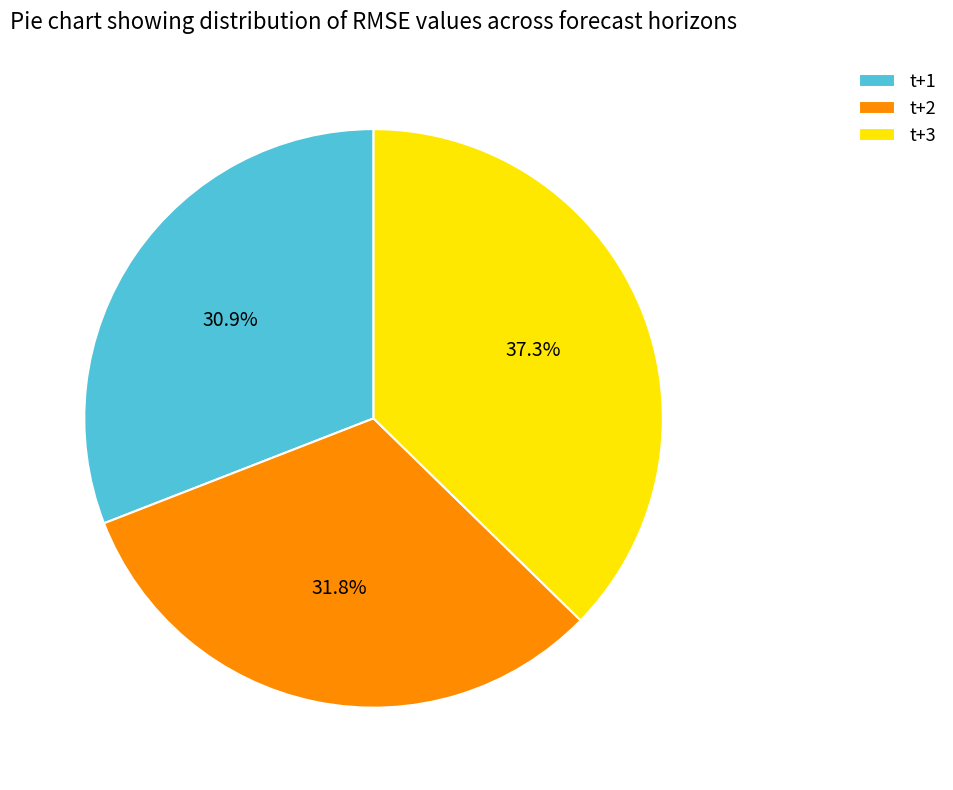

True or false: t+2 accounts for 44% of the total.

False